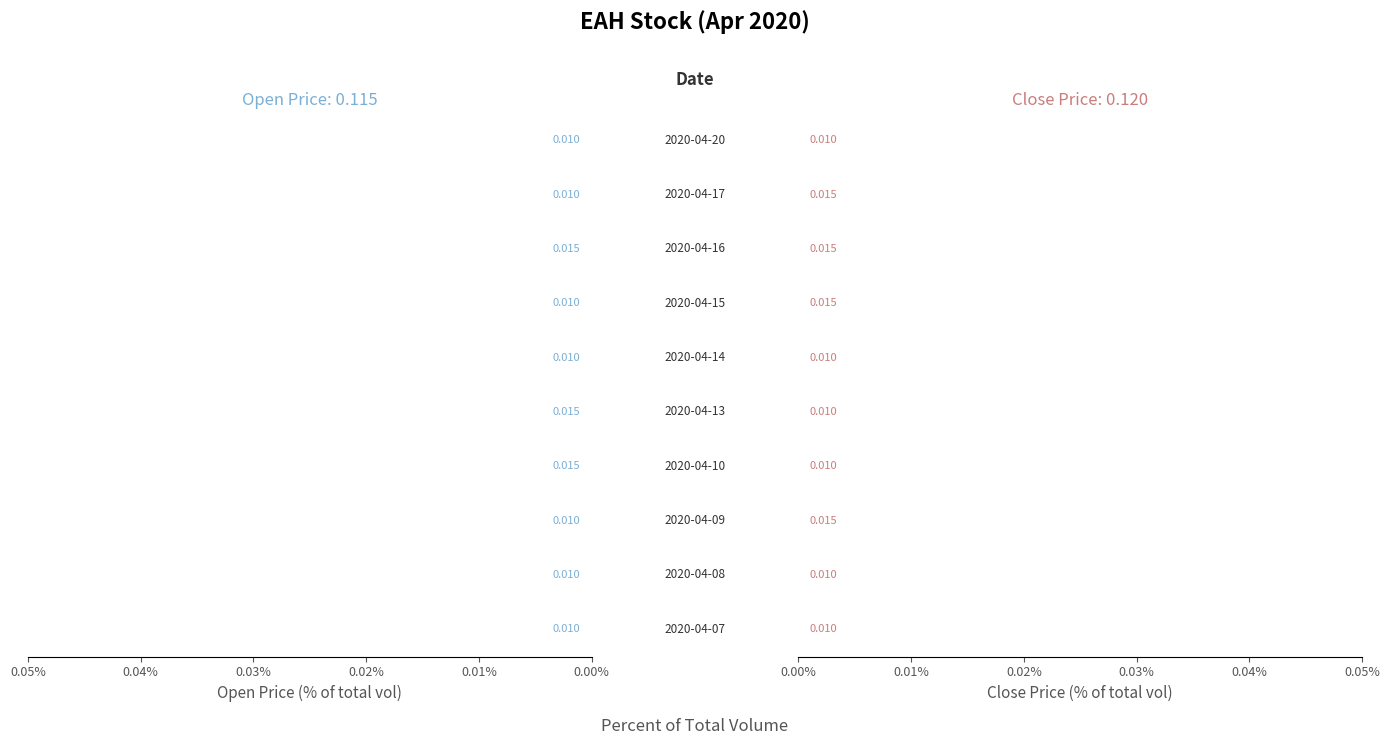

Is it true that open equals 0.0 at 2020-04-16?

False